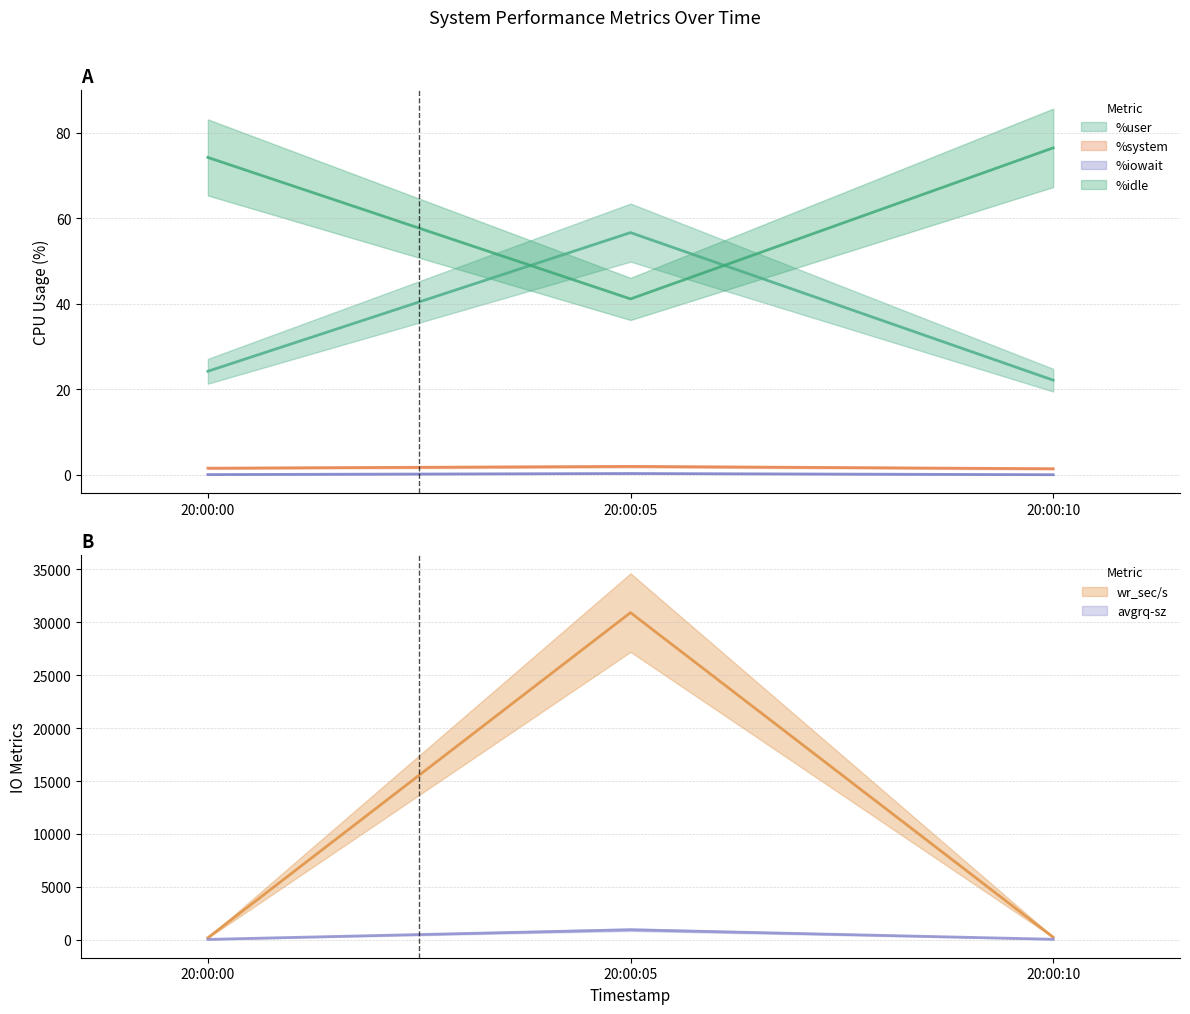

Rank the categories by %iowait value from highest to lowest.

20:00:05, 20:00:00, 20:00:10